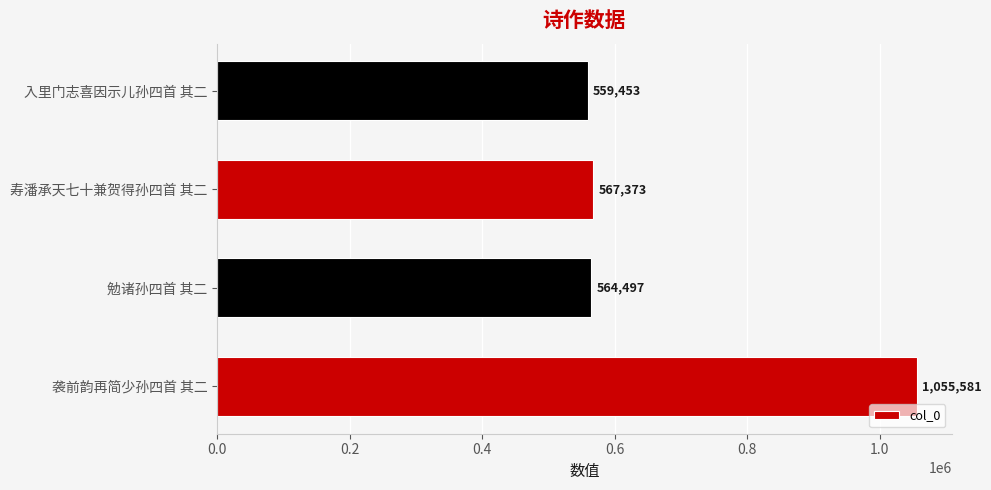

What is the sum of all values?

2746904